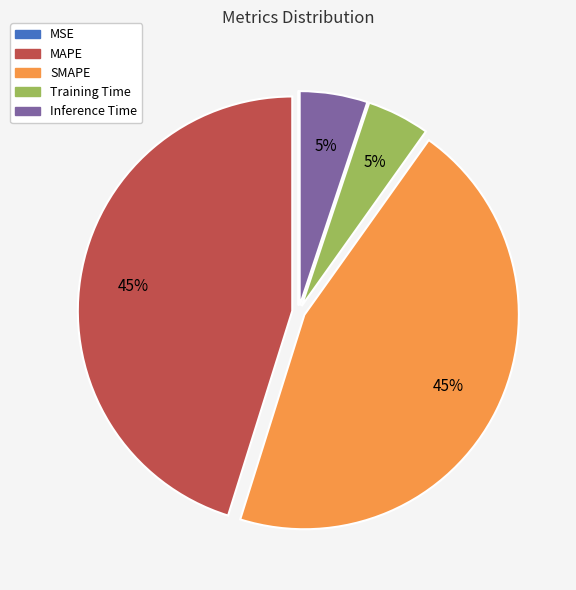

Is it true that SMAPE is 45% of the pie?

True